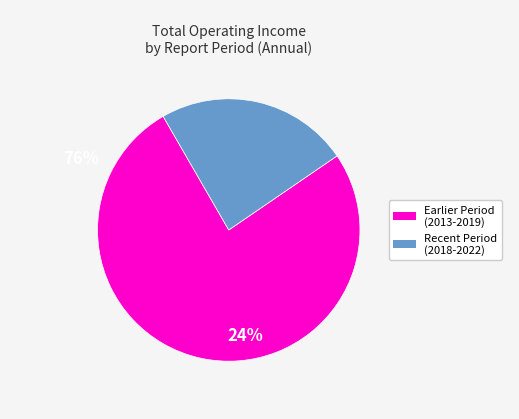

Is there any slice that represents more than half of the pie?

Yes